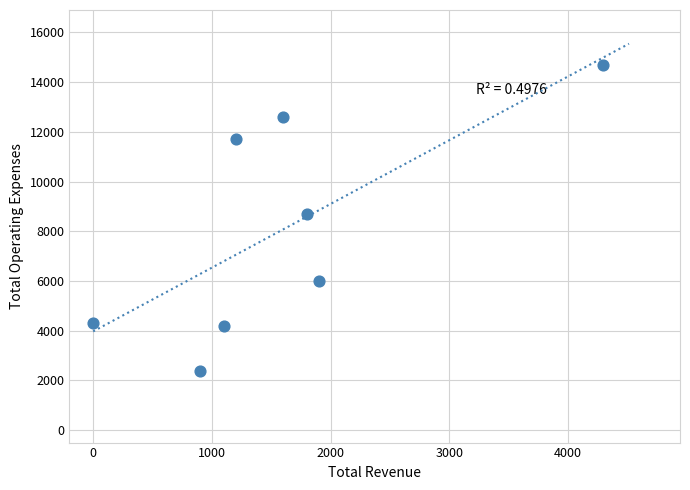

What is the range of Y values (max minus min)?

12300